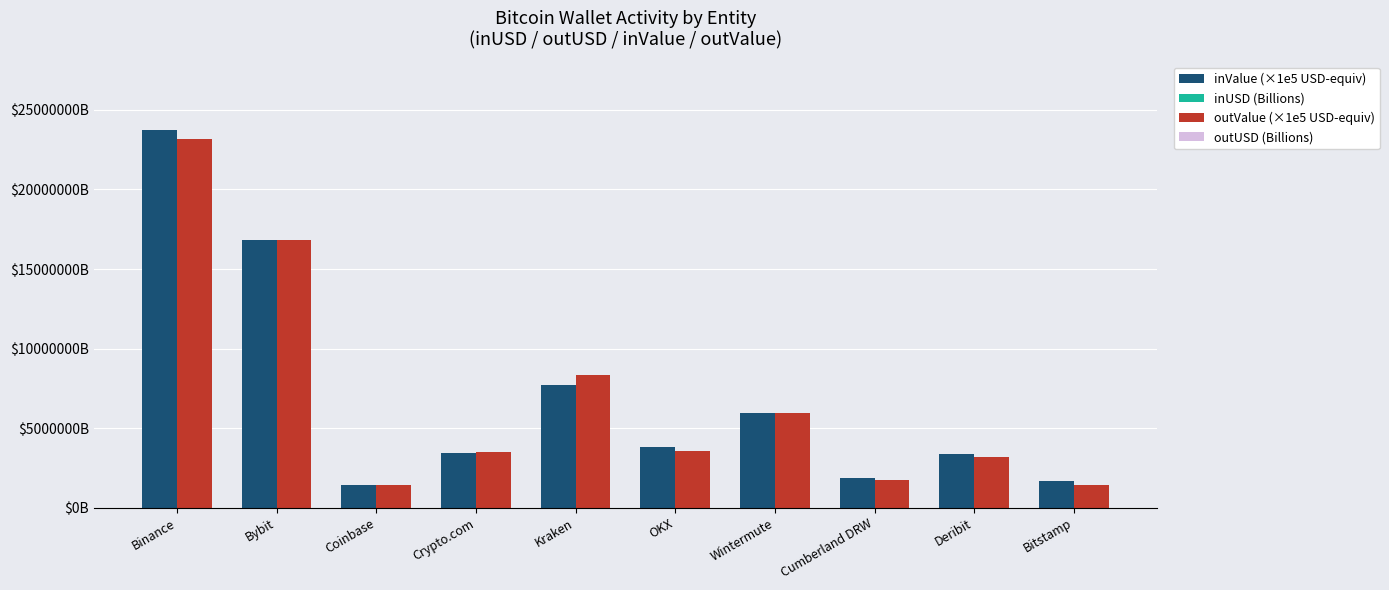

What is the total value across all series at Crypto.com?

6926313.9